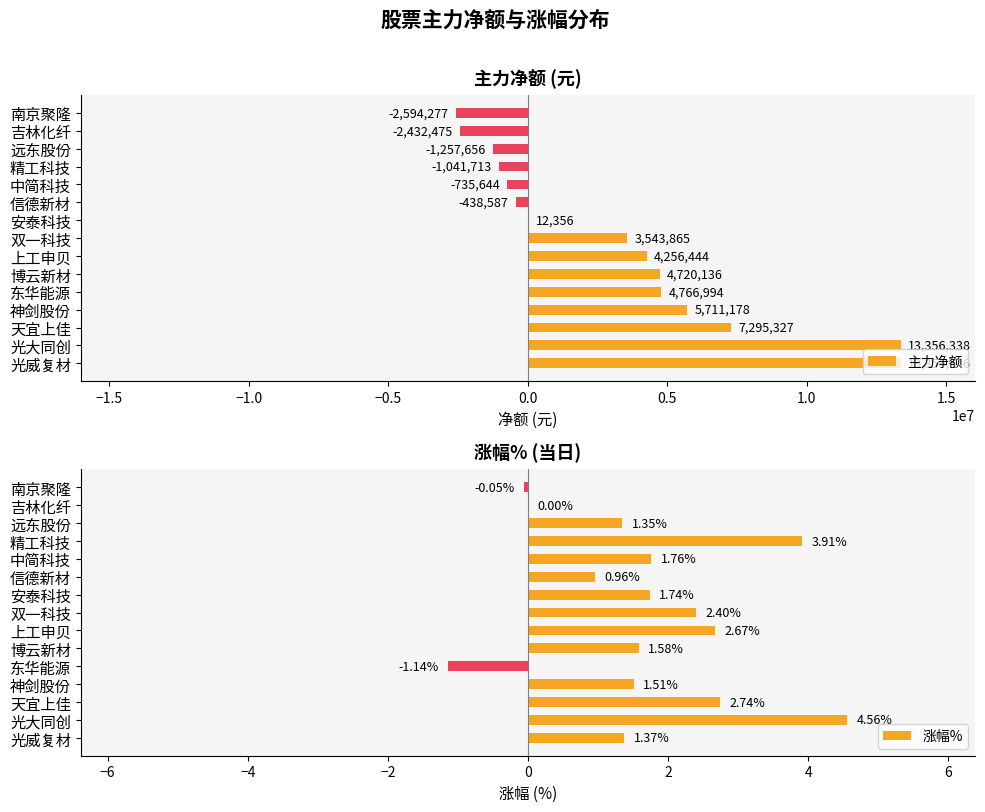

True or false: 主力净额 has a value of 3028913 at 博云新材.

False